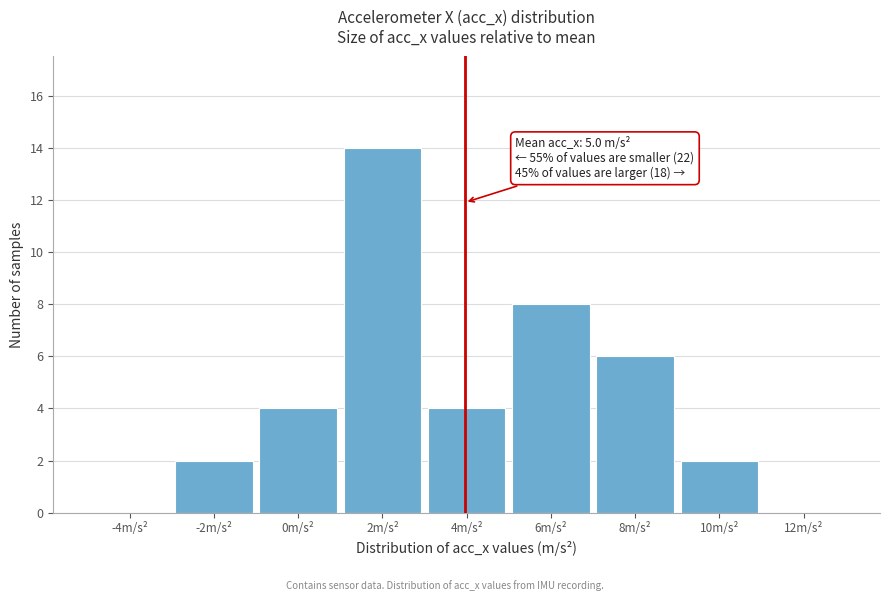

Reading left to right, list all the values displayed in this chart.

-4m/s²=0	-2m/s²=2	0m/s²=4	2m/s²=14	4m/s²=4	6m/s²=8	8m/s²=6	10m/s²=2	12m/s²=0